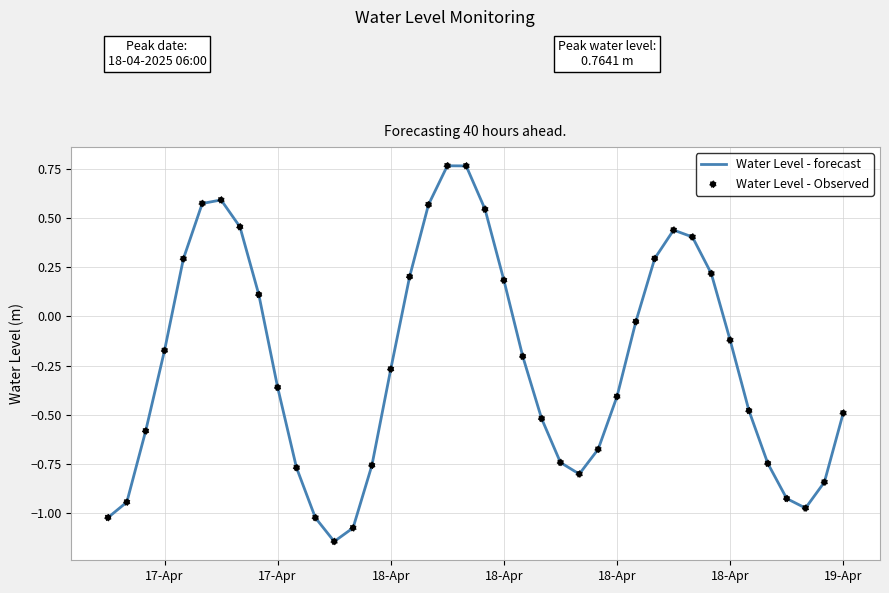

What is the difference between the maximum and minimum values?

1.9